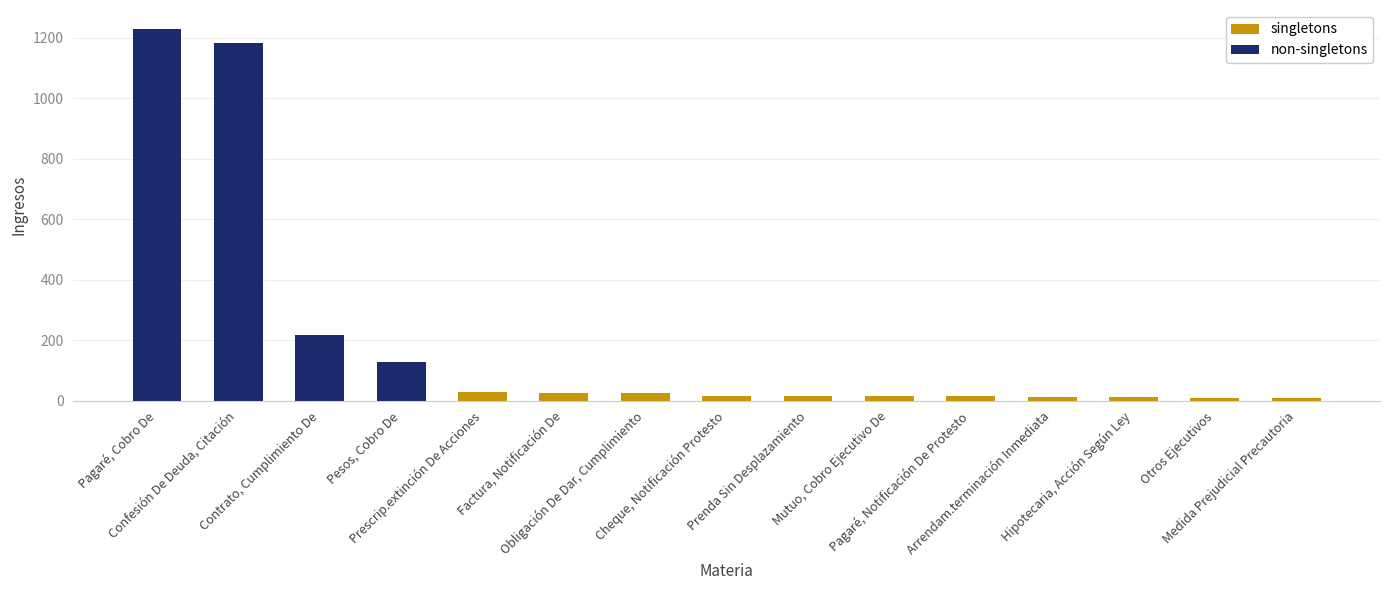

What is the spread (max minus min) of values at Prescrip.extinción De Acciones?

29